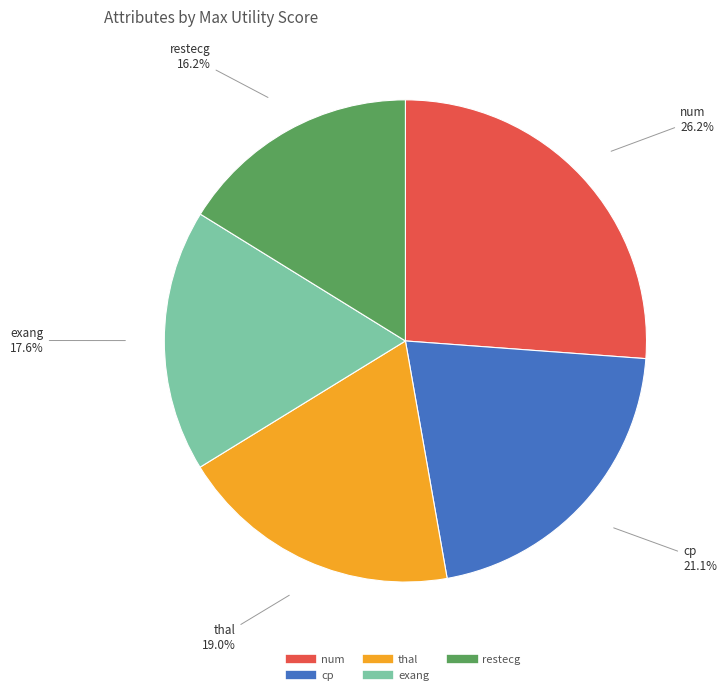

Does any single category account for the majority?

No